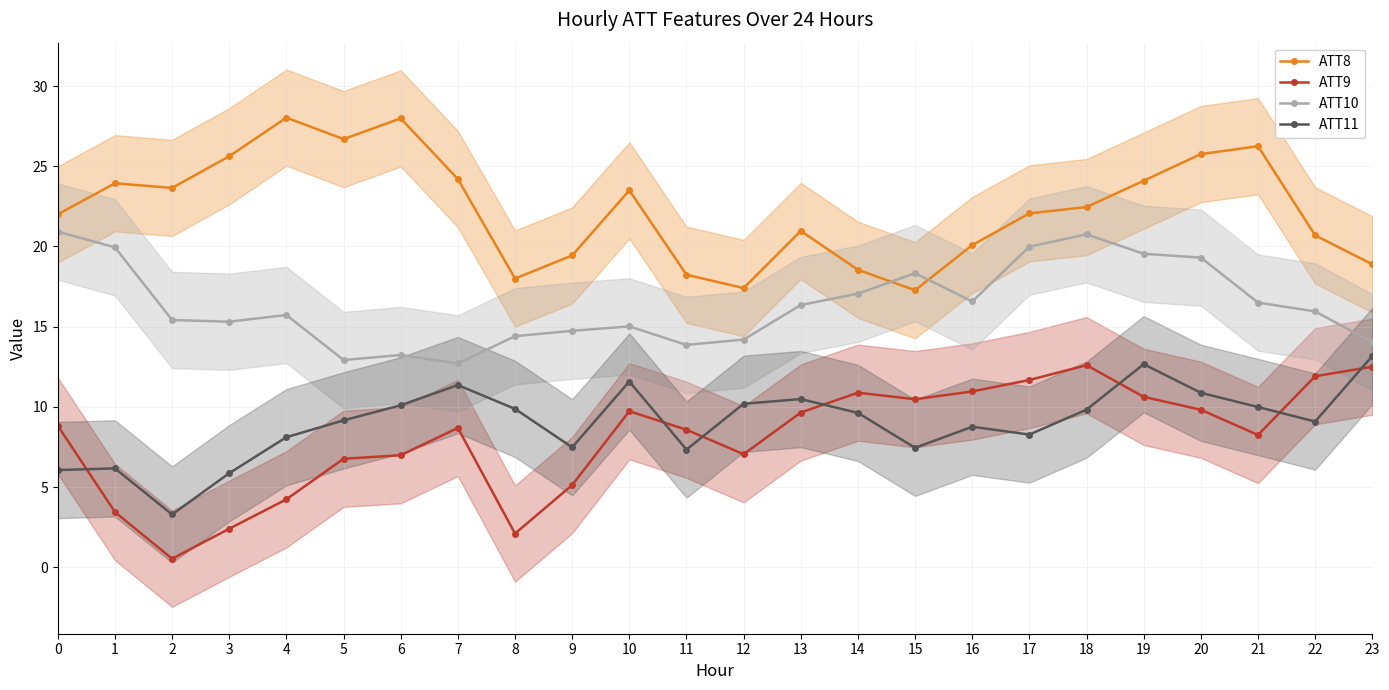

Count the number of data series in this chart.

4